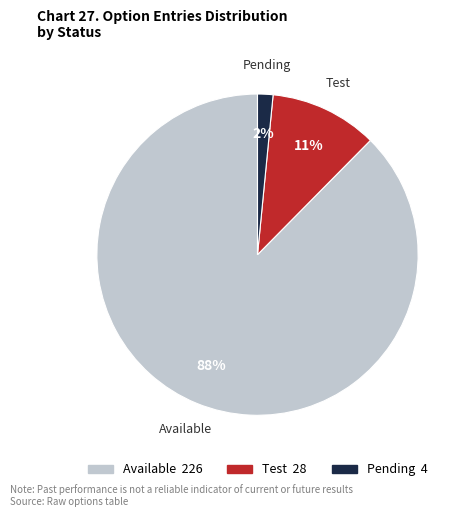

To the nearest percent, what is the average slice percentage?

33%